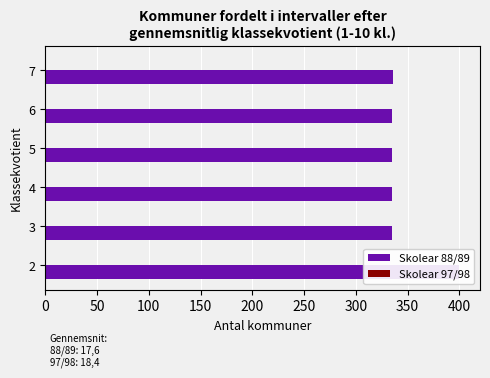

Reading left to right, what are all the values shown in this chart?

Skolear 88/89: 400.0	335.0	335.0	335.0	335.0	336.0
Skolear 97/98: 0.3	0.3	0.3	0.3	0.3	0.3